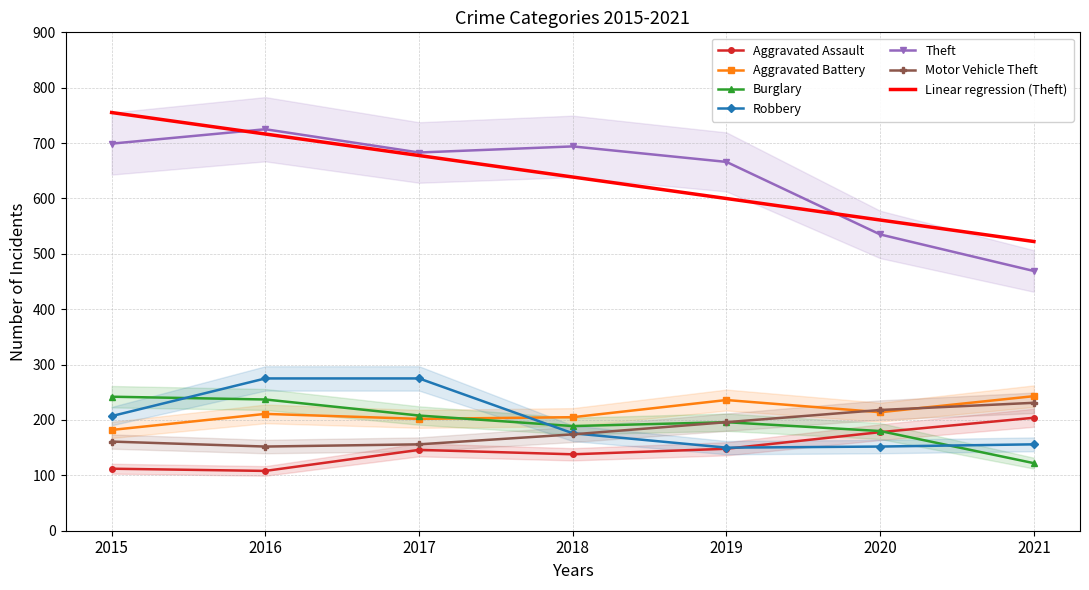

What is the difference between the second highest and second lowest values in the Burglary series?

57.0